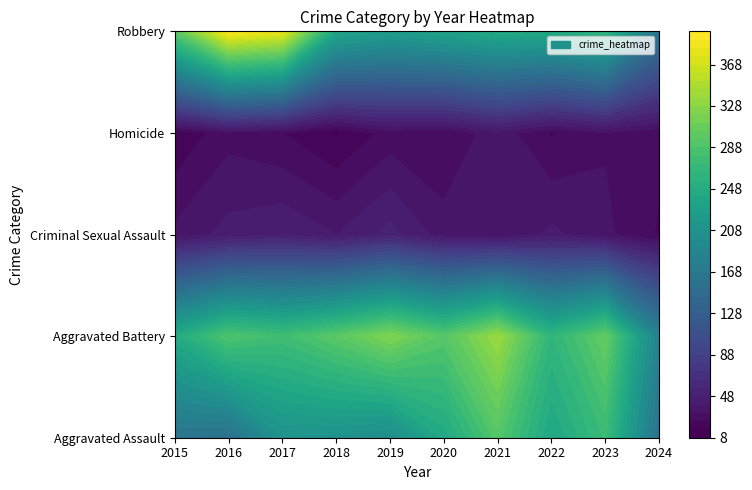

Count the number of categories in the chart.

10